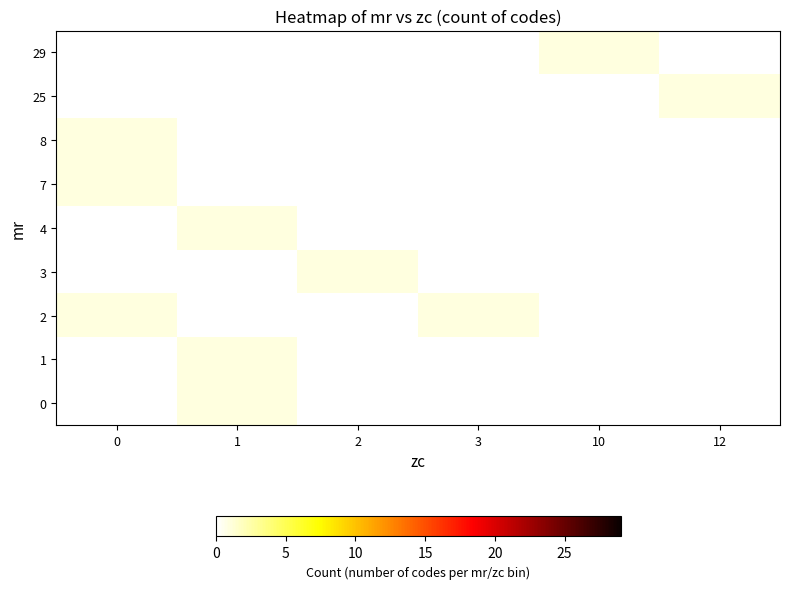

Which category has the highest value across all series?

1